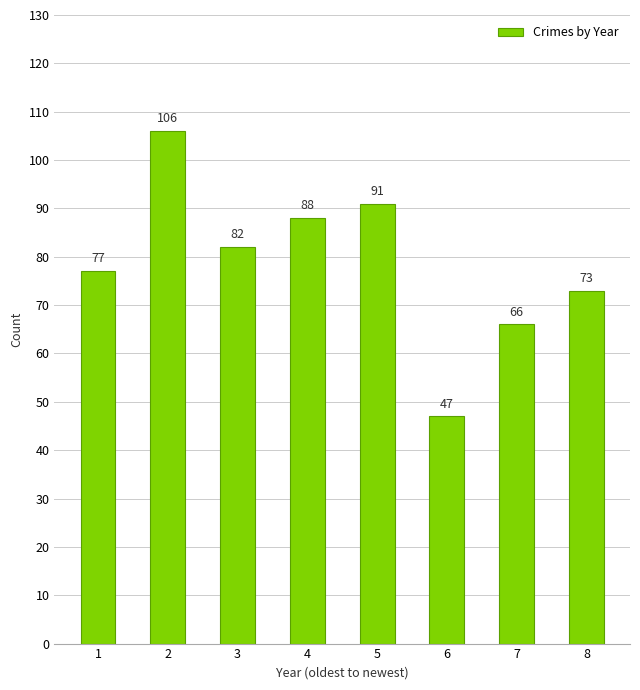

At which label does the data first exceed 82?

2